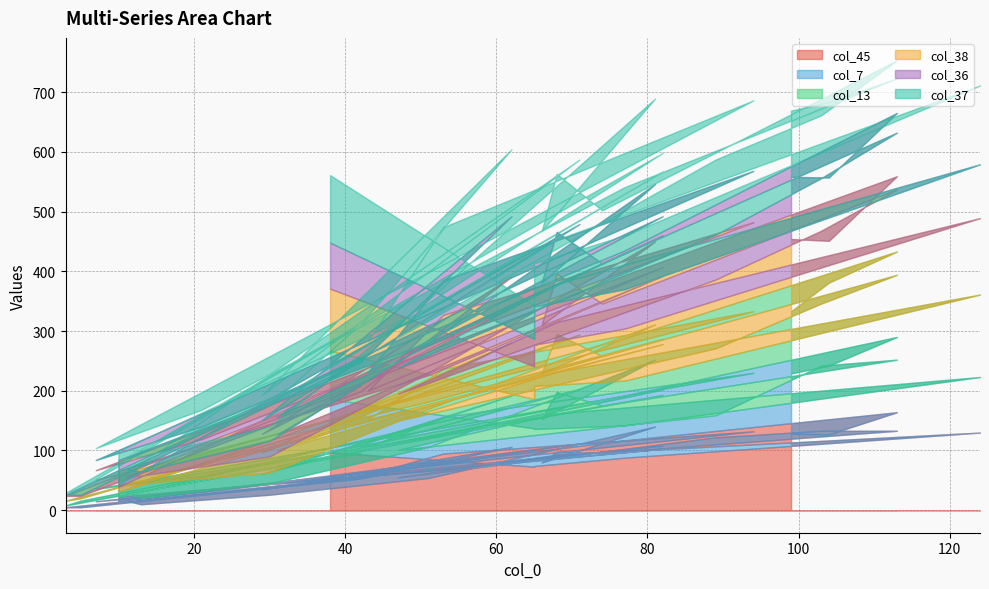

At how many categories does at least one series exceed 48?

29